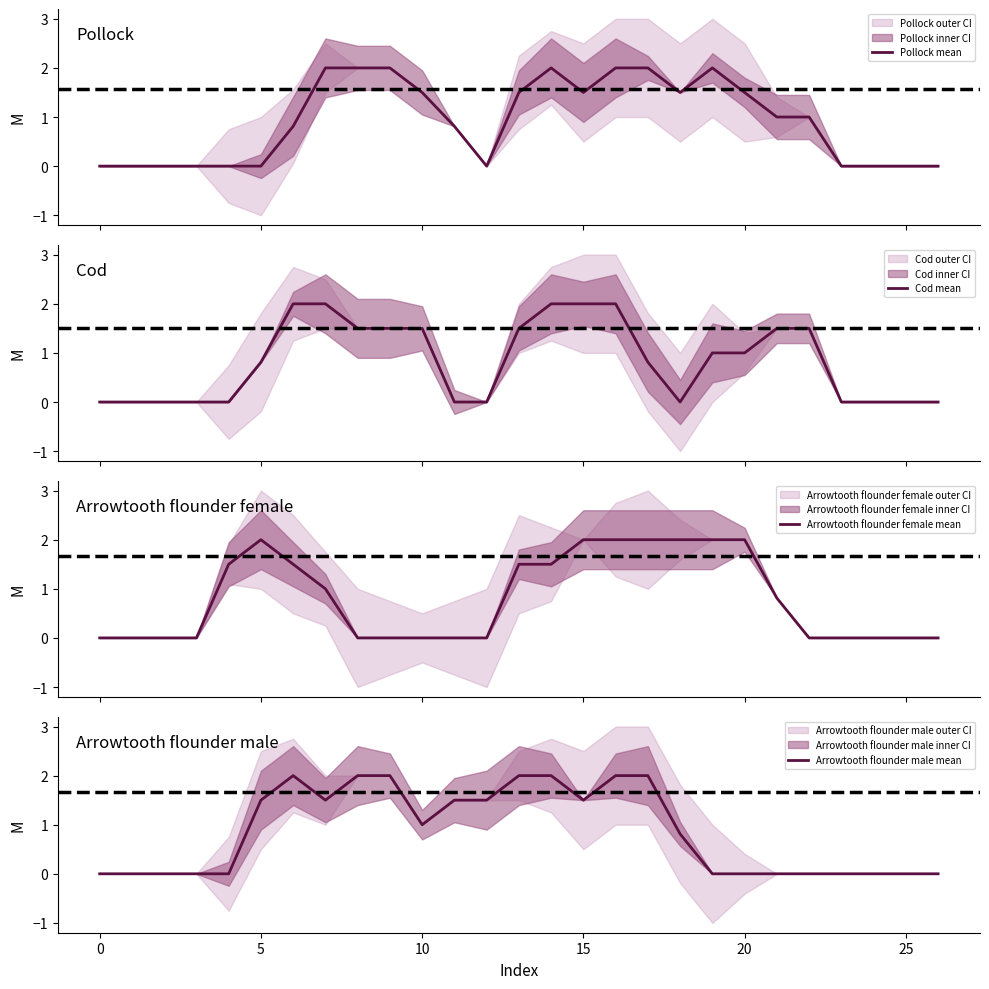

List the series in order of their overall mean, lowest first.

Arrowtooth flounder female mean, Cod mean, Arrowtooth flounder male mean, Pollock mean